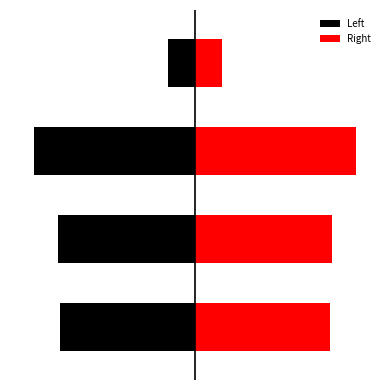

Count the number of data series in this chart.

2